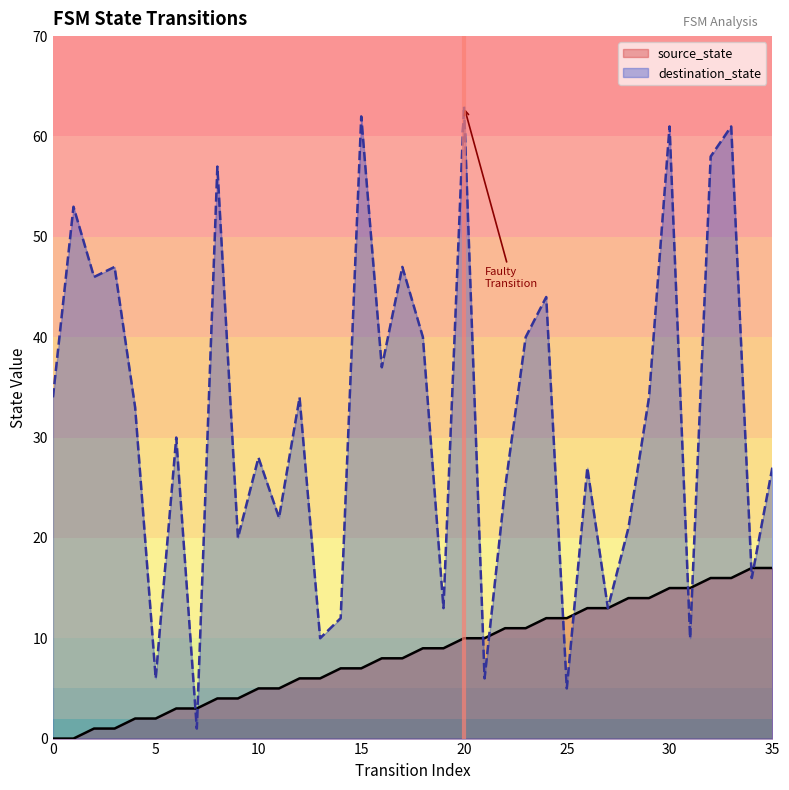

Which series changed the most between 1 and 27?

destination_state